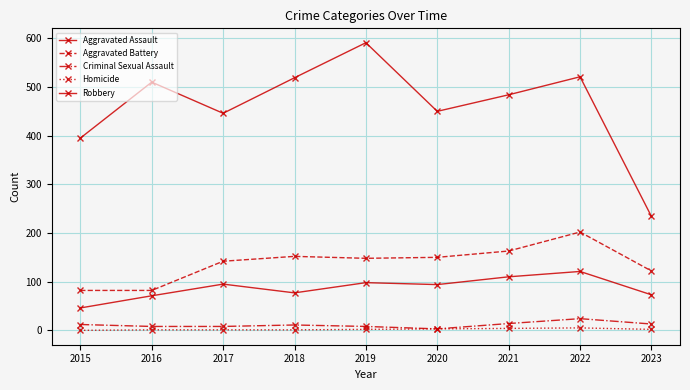

True or false: Aggravated Battery has a value of 289 at 2021.

False